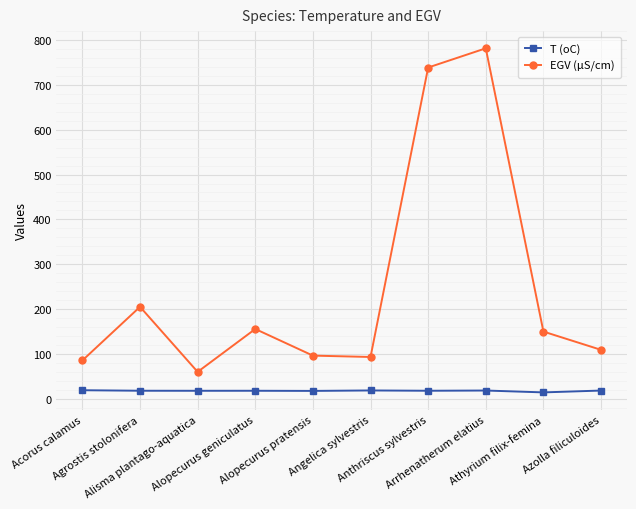

Which series has the largest range (max minus min)?

EGV (µS/cm)